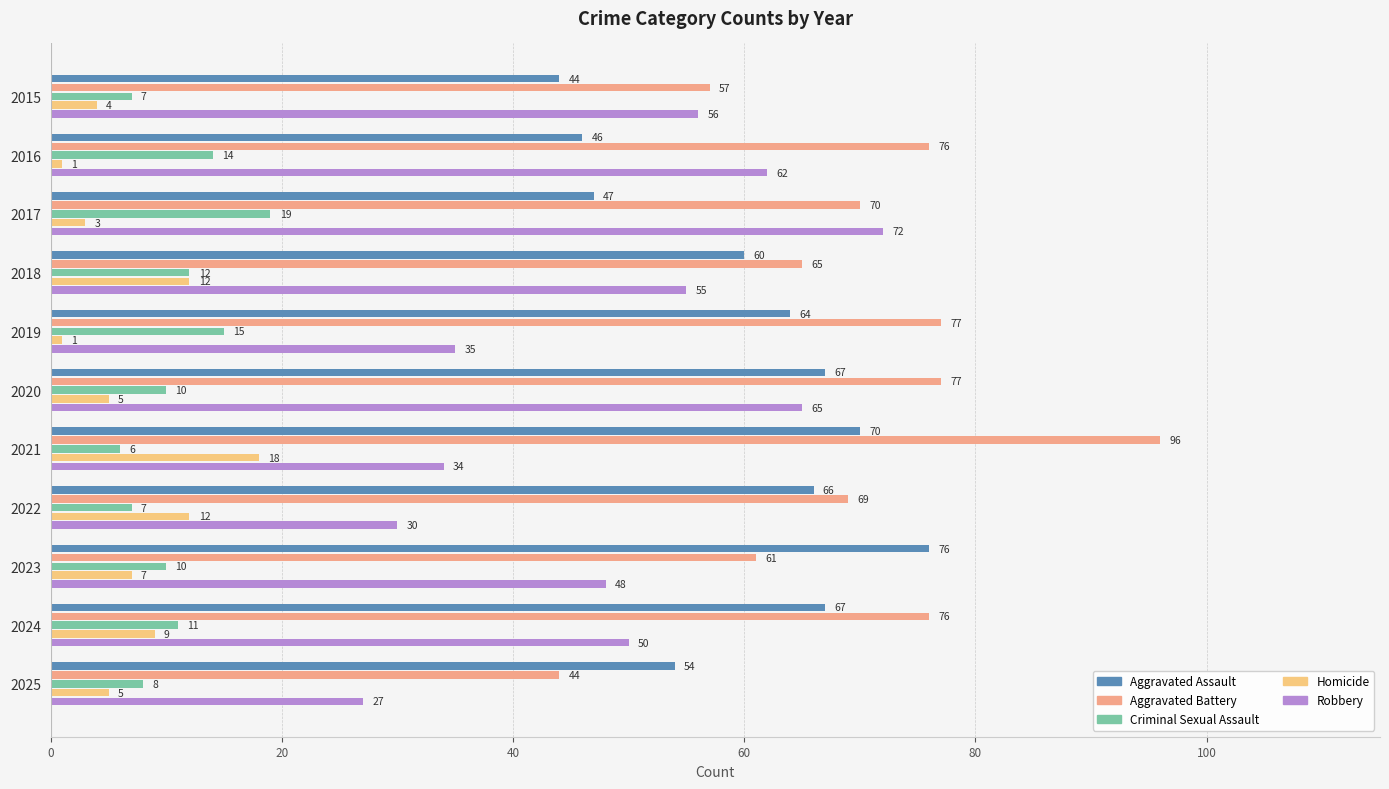

What is the smallest value displayed?

1